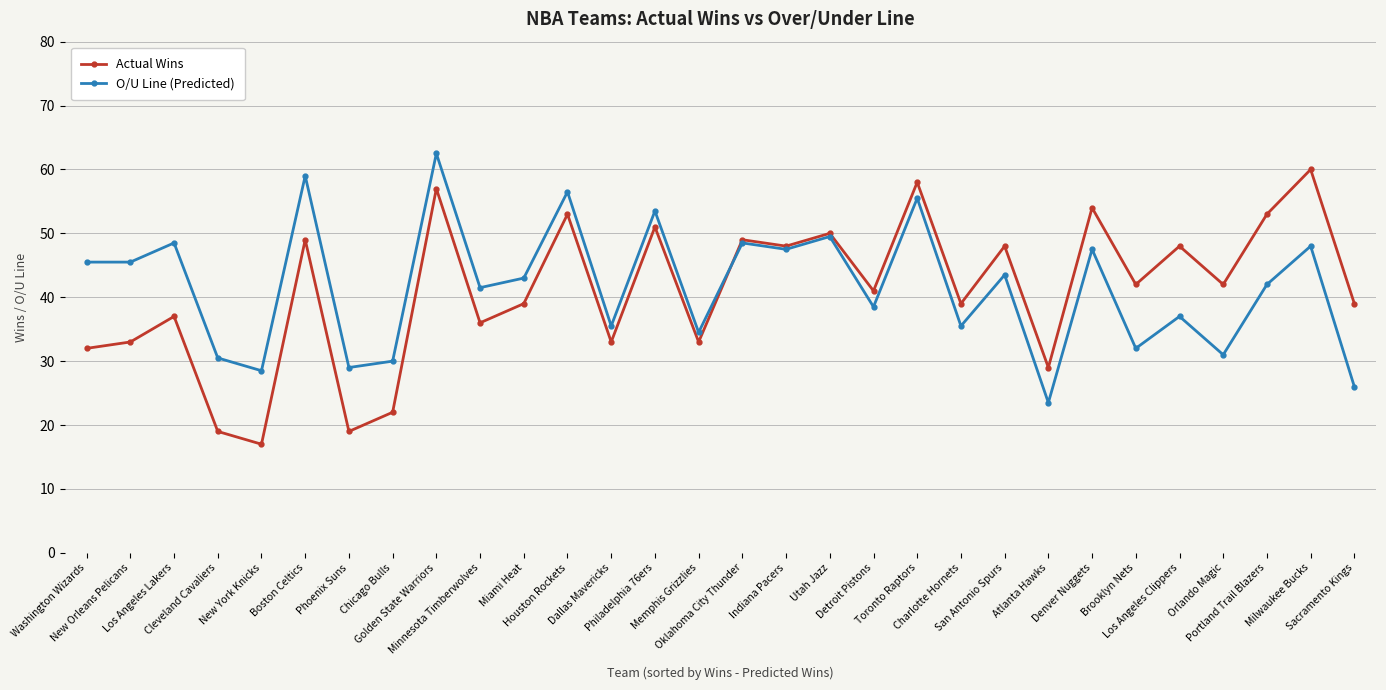

What is the value of the O/U Line (Predicted) point at the 28th from the left?

42.0